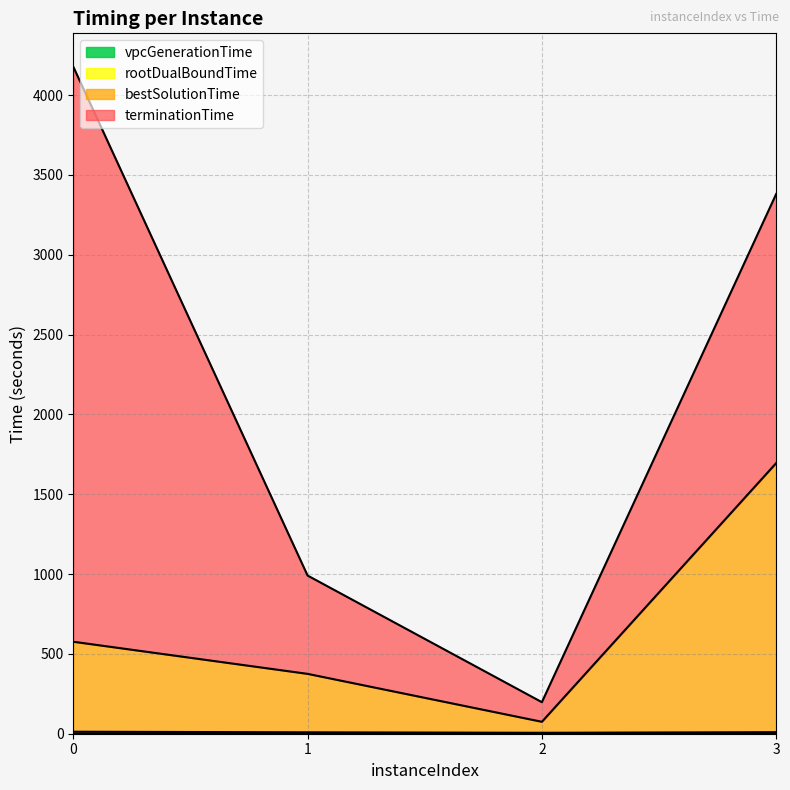

Between 2 and 1, which is larger?

1